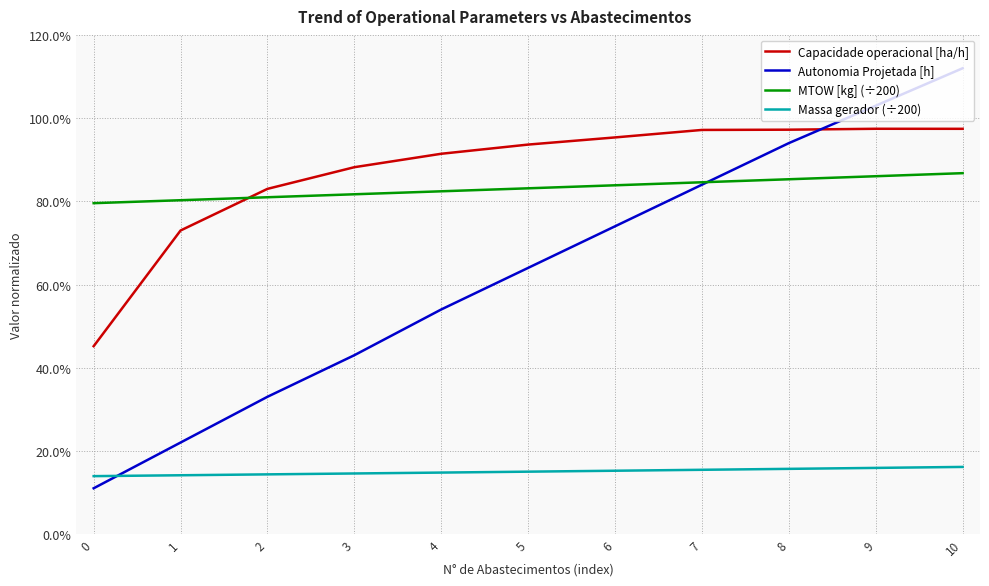

Is this an area chart (filled region under the line)?

No